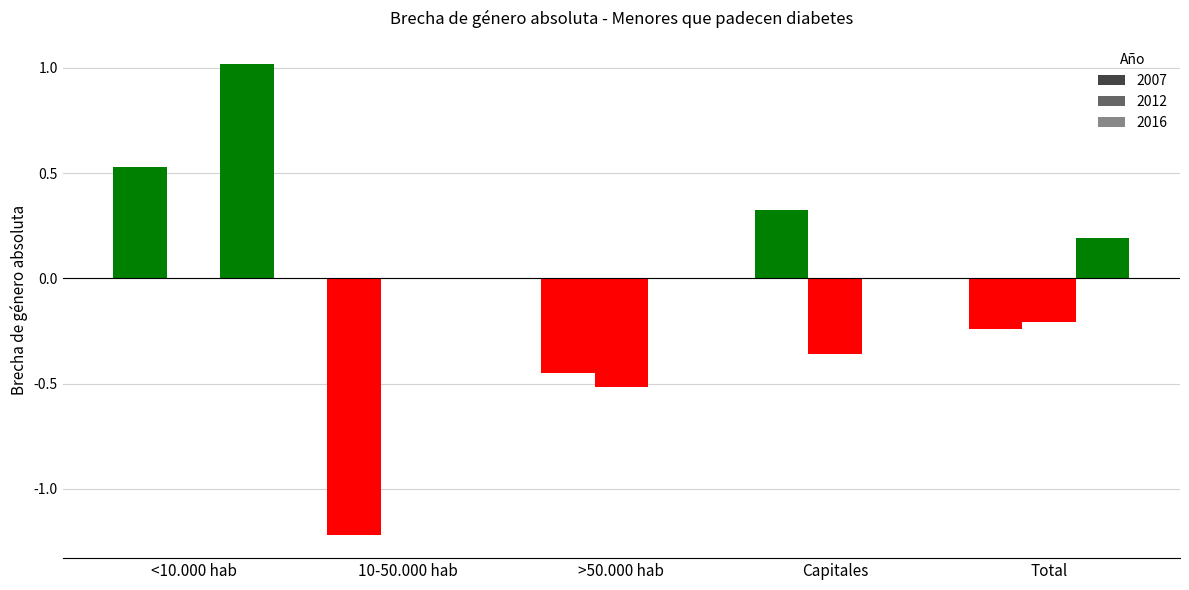

What are all the series names shown in the legend?

2007, 2012, 2016